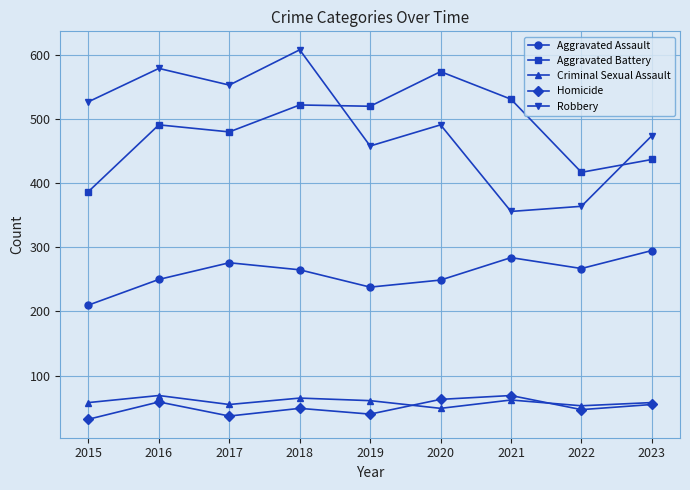

What is the spread (max minus min) of values at 2020?

525